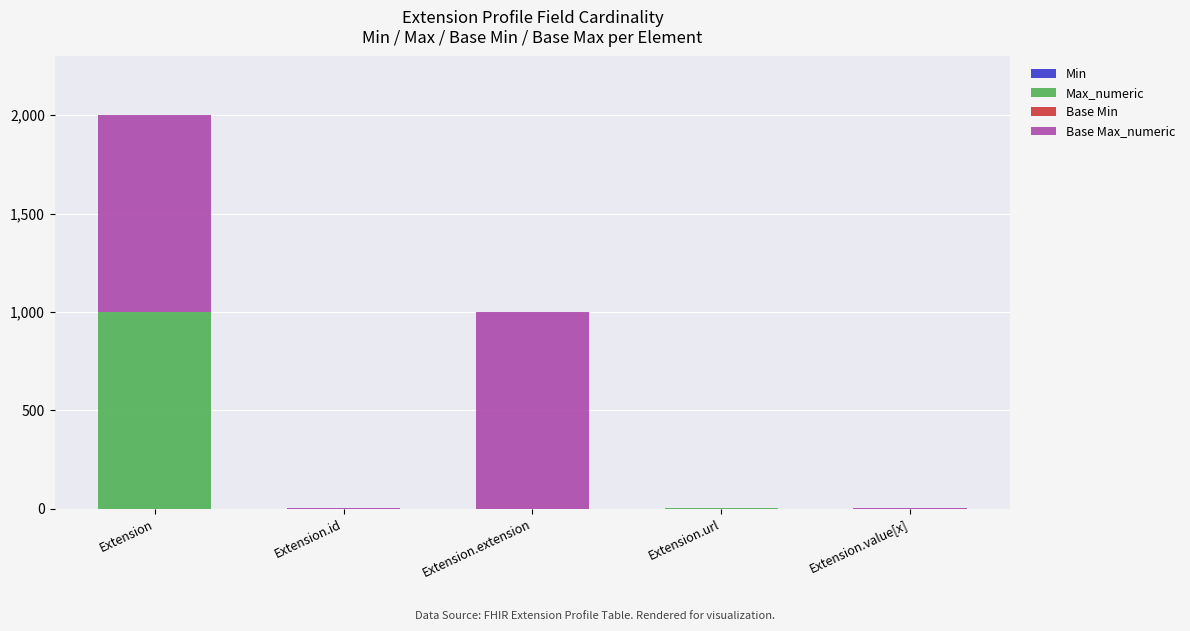

At which category is the sum across all series the highest?

Extension